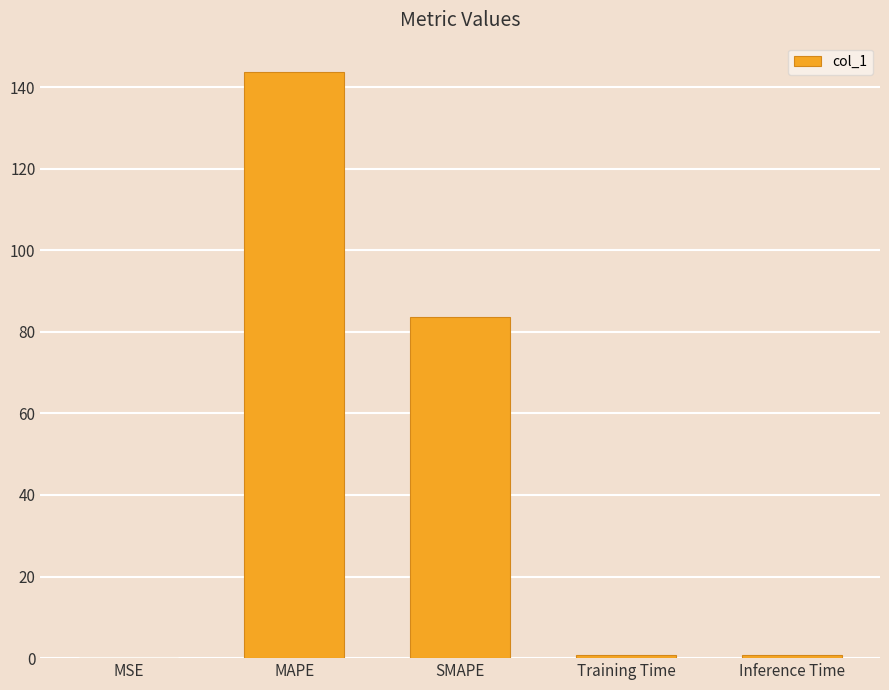

The chart shows a value of 44.3 at MAPE. True or false?

False